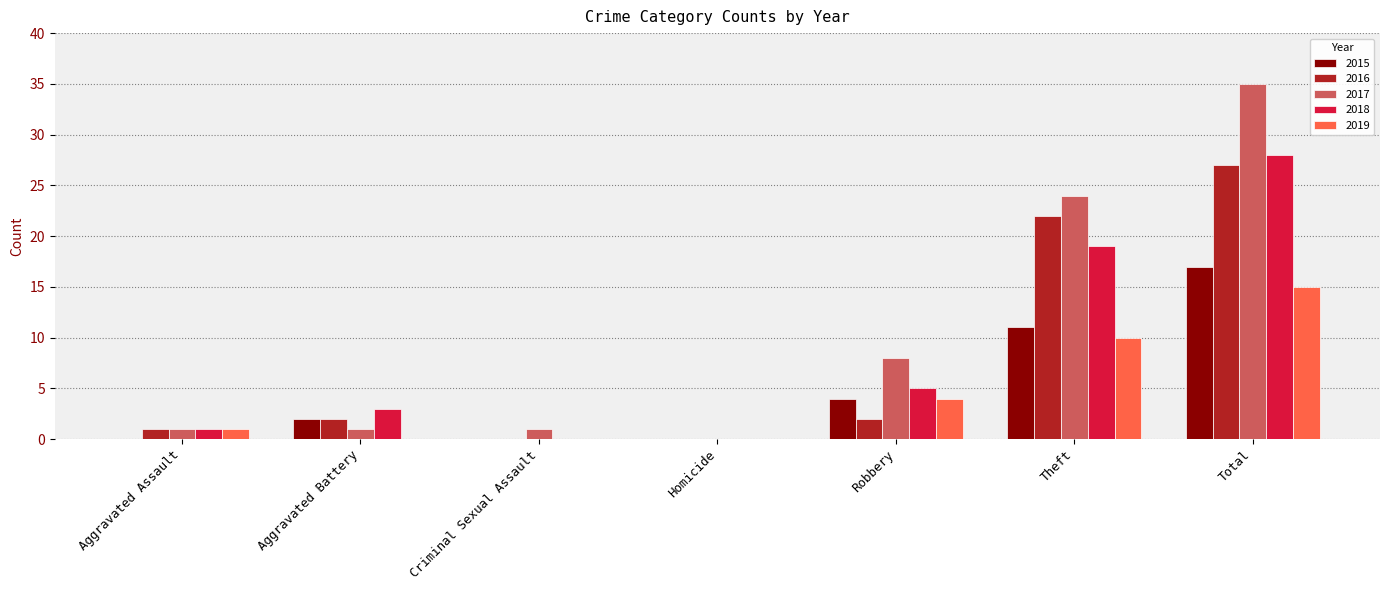

What is the spread (max minus min) of values at Criminal Sexual Assault?

1